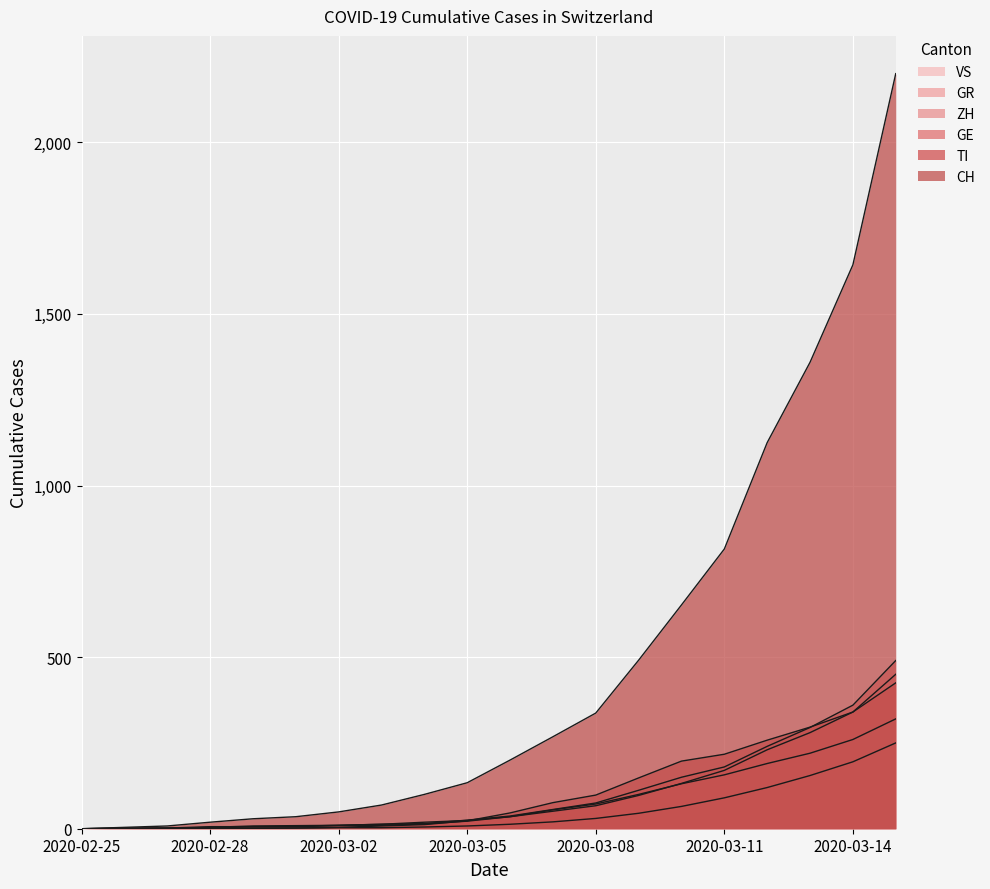

What is the sum of the CH values at 2020-03-04 and 2020-03-09?

591